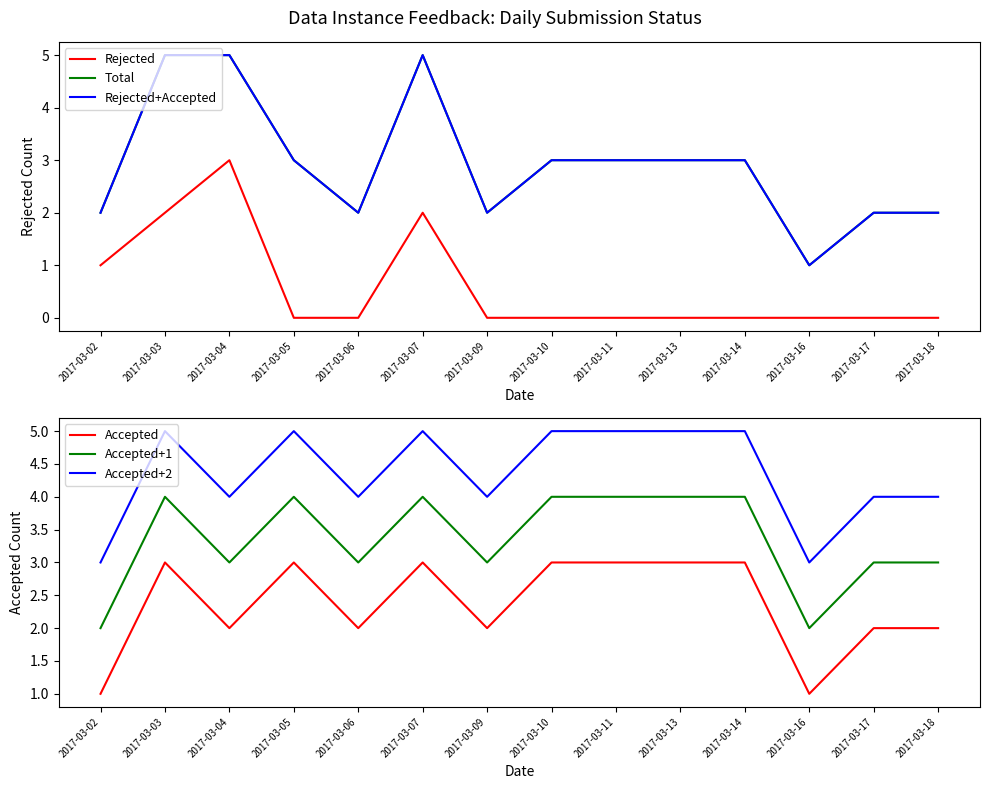

Reading right to left, what are all the values shown in this chart?

Rejected: 2017-03-18=0	2017-03-17=0	2017-03-16=0	2017-03-14=0	2017-03-13=0	2017-03-11=0	2017-03-10=0	2017-03-09=0	2017-03-07=2	2017-03-06=0	2017-03-05=0	2017-03-04=3	2017-03-03=2	2017-03-02=1
Total: 2017-03-18=2	2017-03-17=2	2017-03-16=1	2017-03-14=3	2017-03-13=3	2017-03-11=3	2017-03-10=3	2017-03-09=2	2017-03-07=5	2017-03-06=2	2017-03-05=3	2017-03-04=5	2017-03-03=5	2017-03-02=2
Rejected+Accepted: 2017-03-18=2	2017-03-17=2	2017-03-16=1	2017-03-14=3	2017-03-13=3	2017-03-11=3	2017-03-10=3	2017-03-09=2	2017-03-07=5	2017-03-06=2	2017-03-05=3	2017-03-04=5	2017-03-03=5	2017-03-02=2
Accepted: 2017-03-18=2	2017-03-17=2	2017-03-16=1	2017-03-14=3	2017-03-13=3	2017-03-11=3	2017-03-10=3	2017-03-09=2	2017-03-07=3	2017-03-06=2	2017-03-05=3	2017-03-04=2	2017-03-03=3	2017-03-02=1
Accepted+1: 2017-03-18=3	2017-03-17=3	2017-03-16=2	2017-03-14=4	2017-03-13=4	2017-03-11=4	2017-03-10=4	2017-03-09=3	2017-03-07=4	2017-03-06=3	2017-03-05=4	2017-03-04=3	2017-03-03=4	2017-03-02=2
Accepted+2: 2017-03-18=4	2017-03-17=4	2017-03-16=3	2017-03-14=5	2017-03-13=5	2017-03-11=5	2017-03-10=5	2017-03-09=4	2017-03-07=5	2017-03-06=4	2017-03-05=5	2017-03-04=4	2017-03-03=5	2017-03-02=3